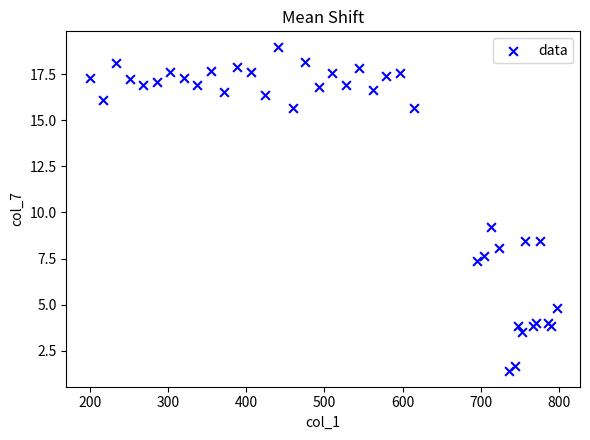

What Y value in the scatter plot is closest to 10?

9.2